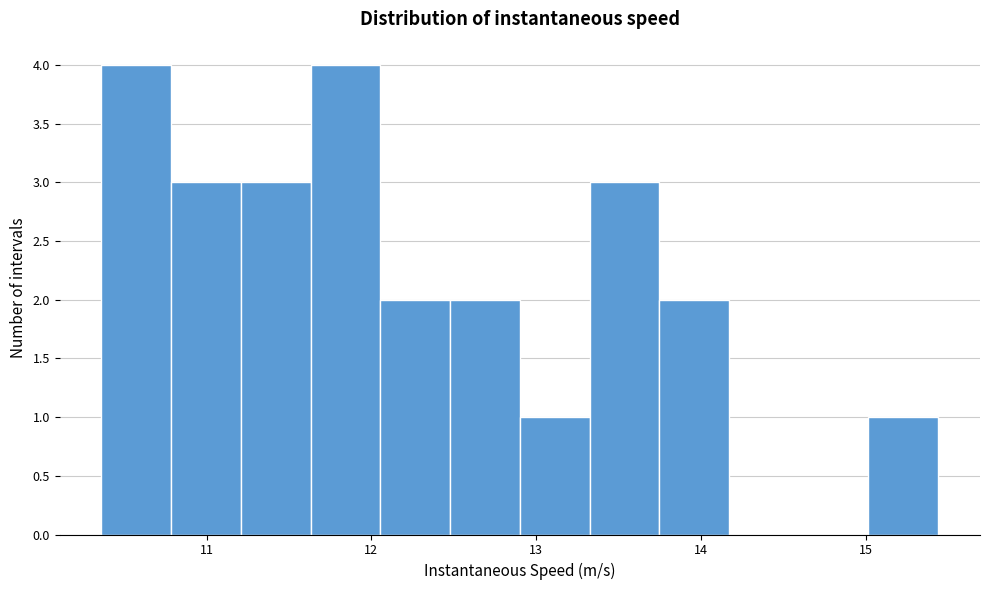

How tall is the bar that spans 10.8 to 11.2 on the x-axis? Neither the bar edges nor the heights are printed on the chart, so give them approximately, as read against the axes.

3